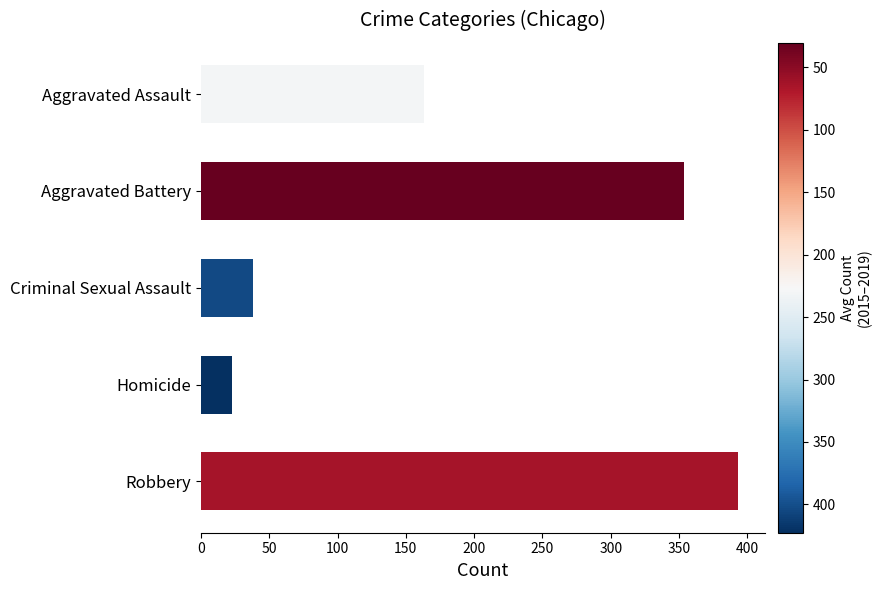

What is the label of the 3rd bar from the bottom?

Criminal Sexual Assault